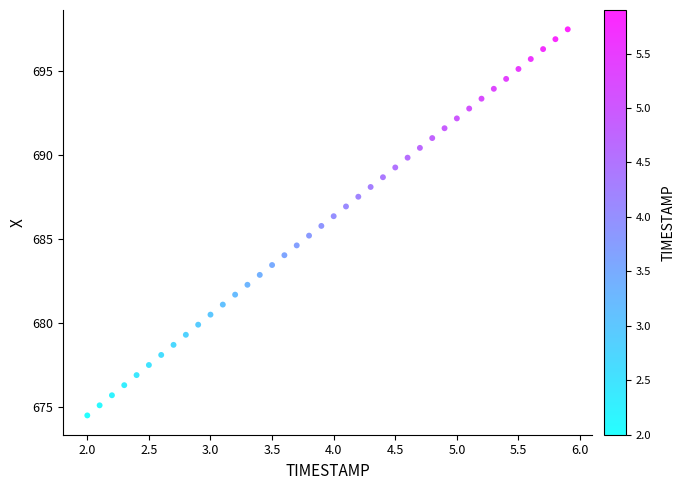

What is the range of Y values (max minus min)?

23.0